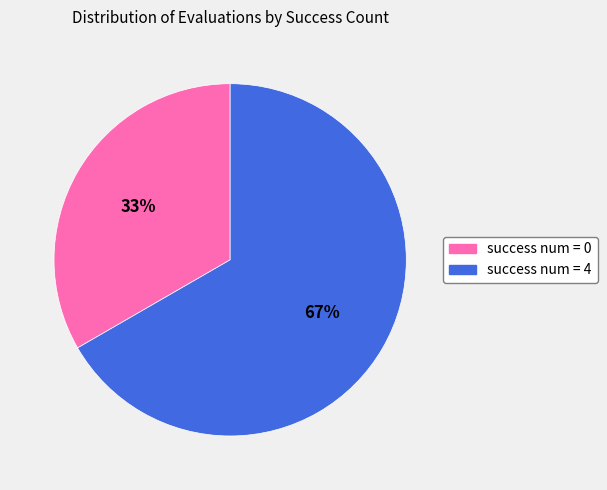

Do success num = 4 and success num = 0 together represent more than half of the pie?

Yes